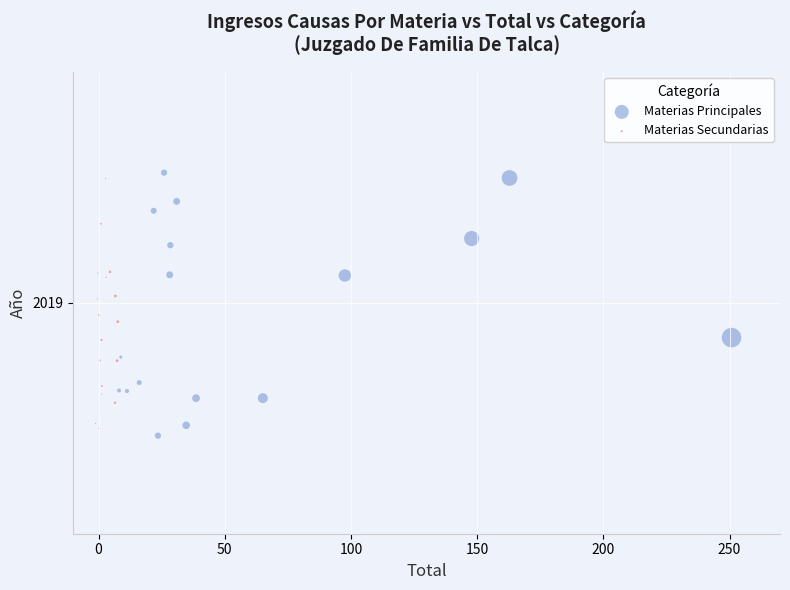

Which series has the largest Y range (max minus min)?

Materias Principales